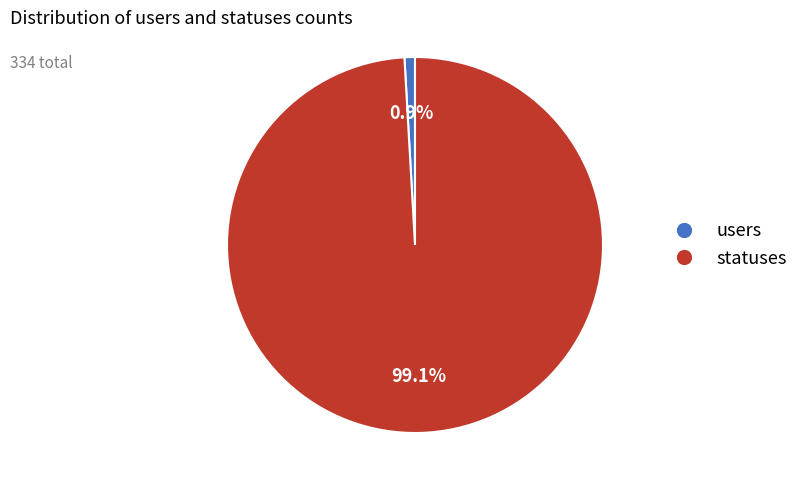

To the nearest percent, what is the average slice percentage?

50%